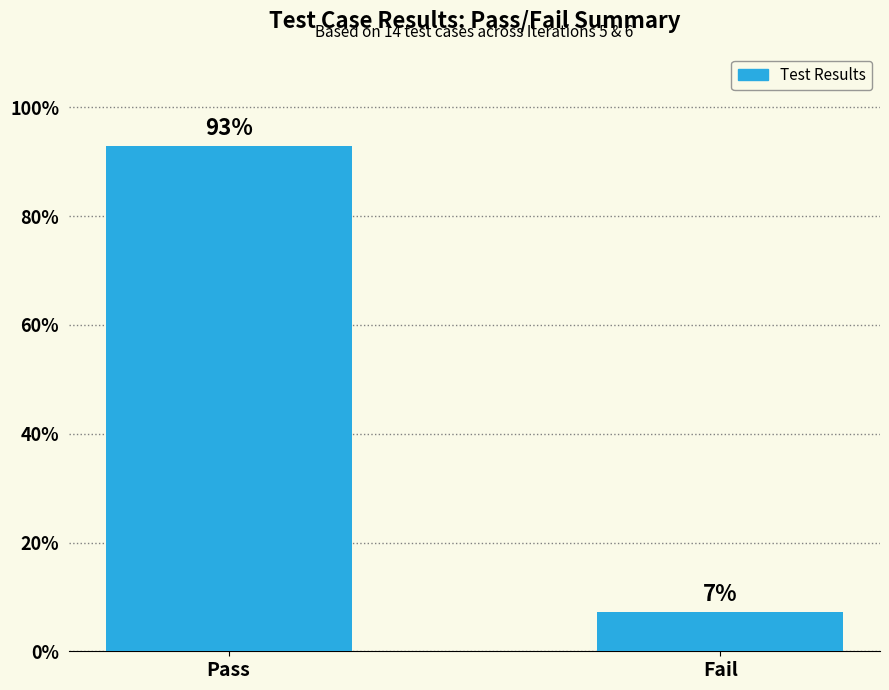

What is the value of the 1st bar from the left?

92.9